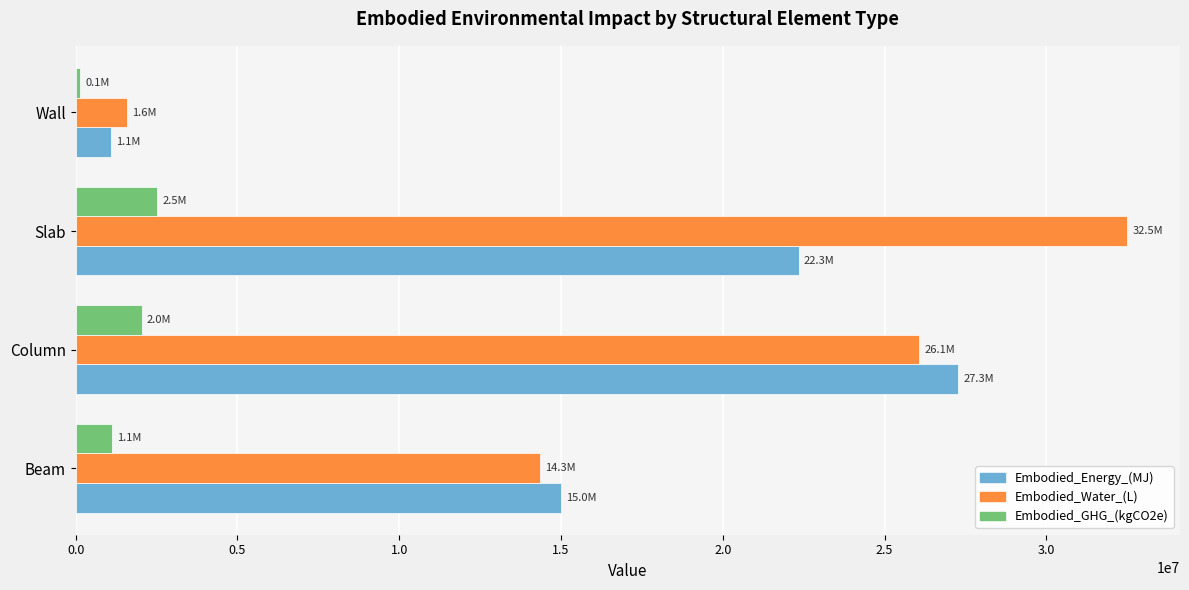

What is the difference between the second highest and minimum values in the Embodied_Water_(L) series?

24503348.8